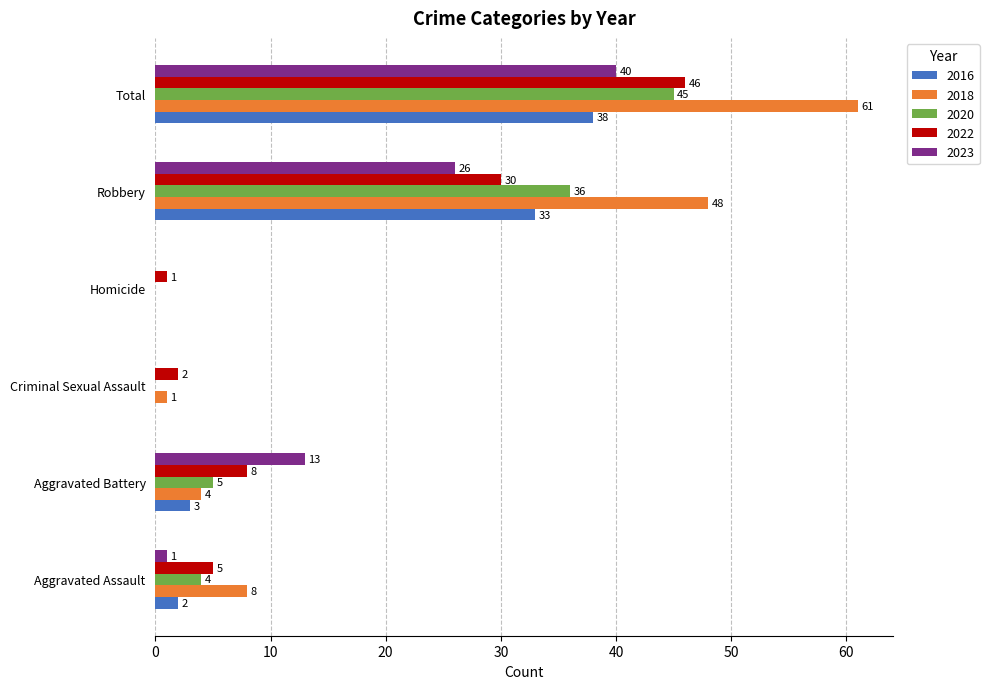

Which series changed the most between Aggravated Assault and Robbery?

2018